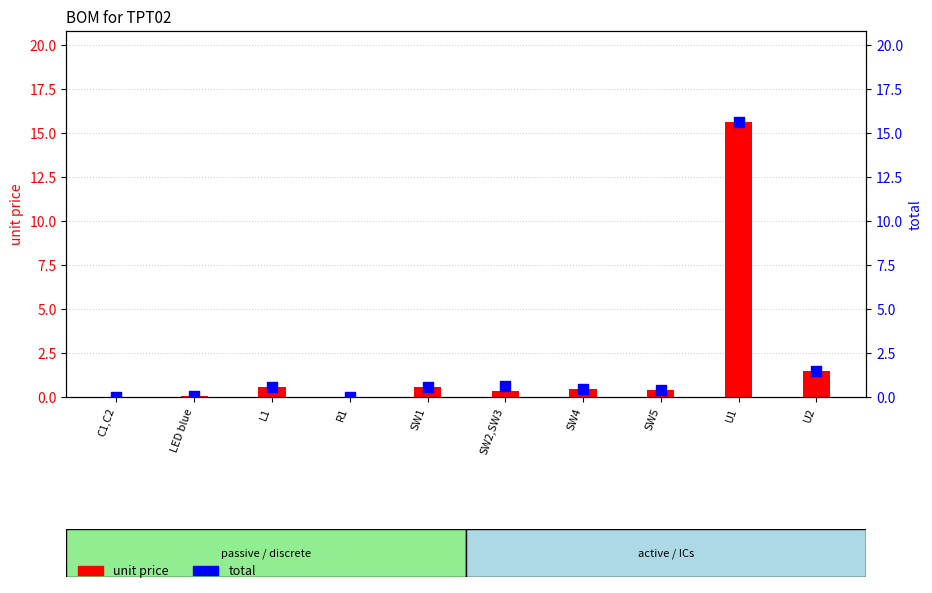

Is the value of unit price at R1 greater than the value of total at SW4?

No